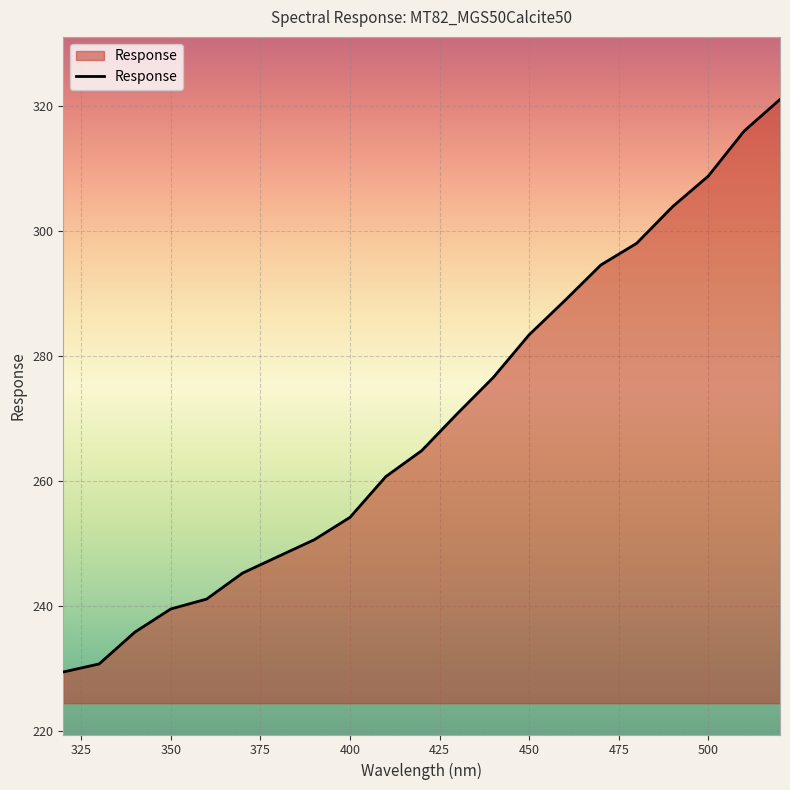

What is the difference between the maximum and minimum values?

91.6